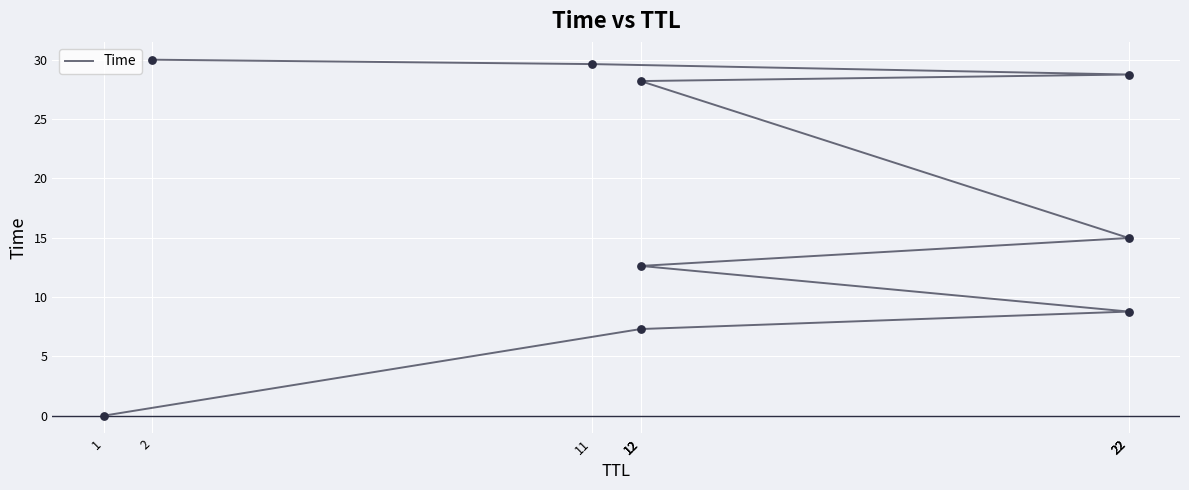

What is the ratio of the value at 22 to the value at 2?

0.5